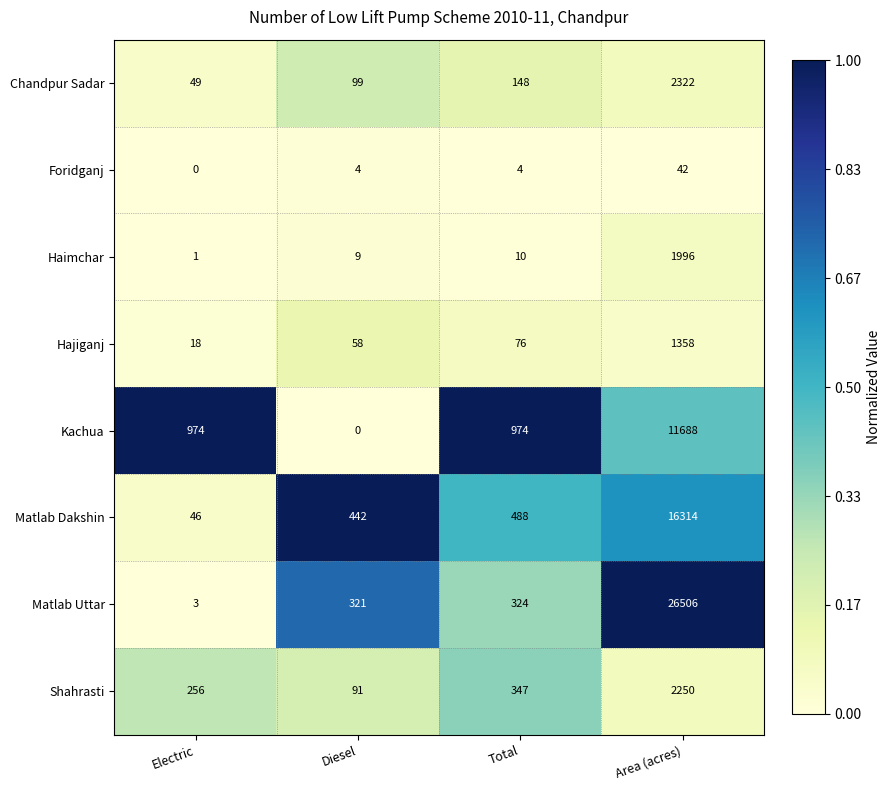

At which category is the sum across all series the highest?

Area (acres)